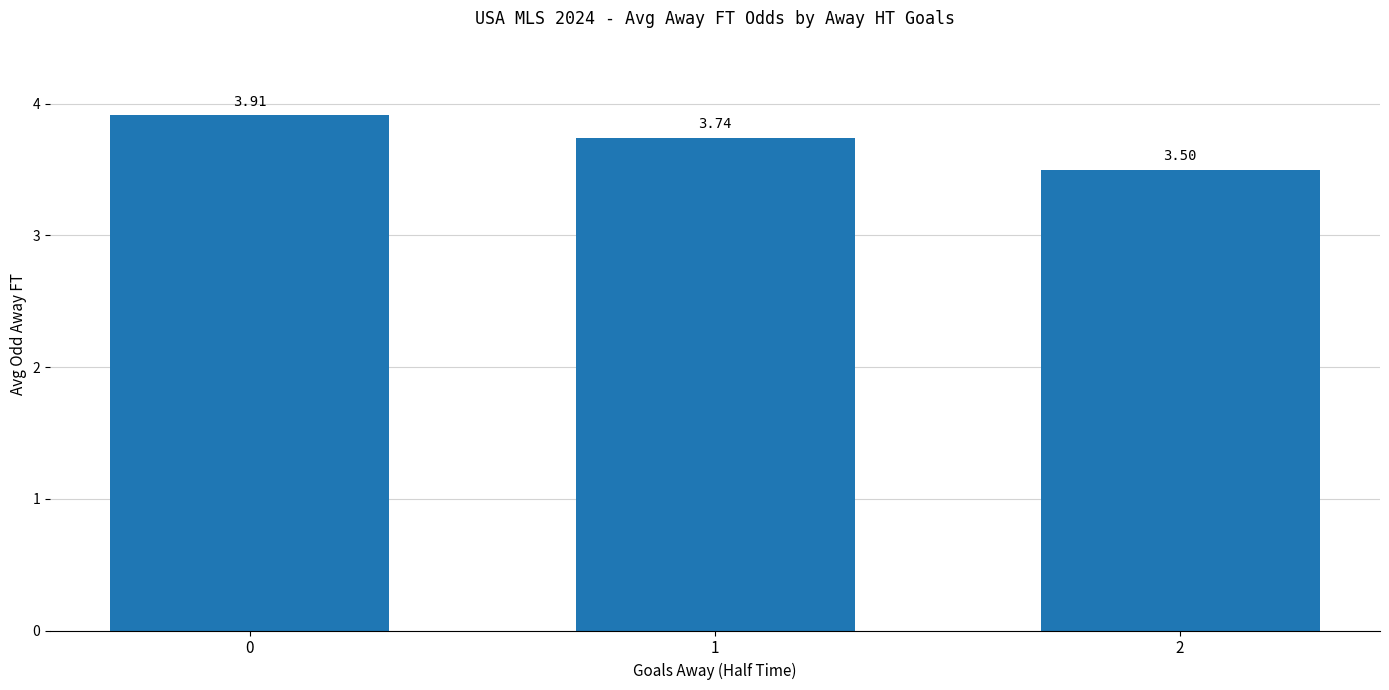

What is the ratio of the value at 0 to the value at 2?

1.1